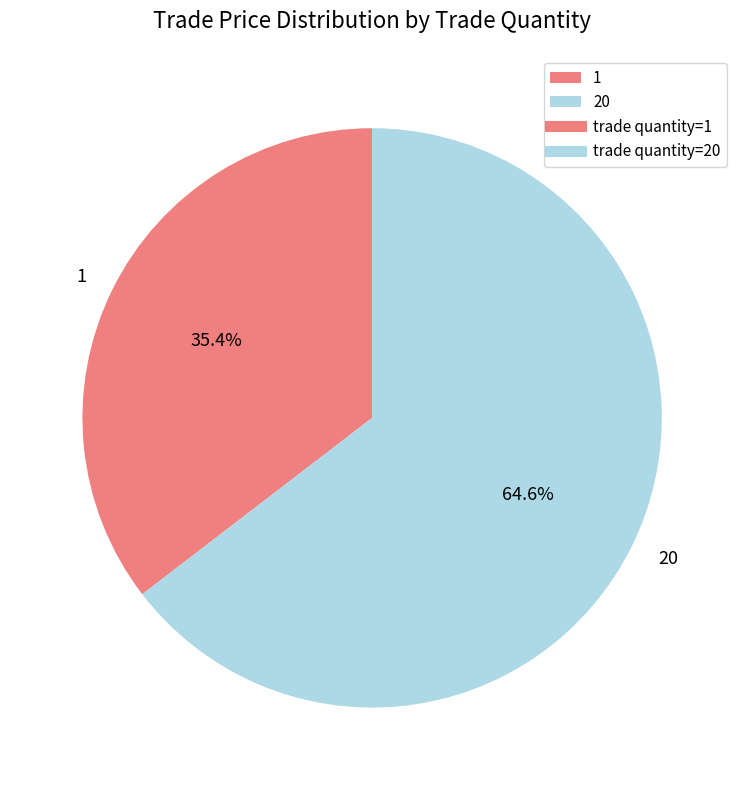

Which category has the biggest portion of the pie?

20